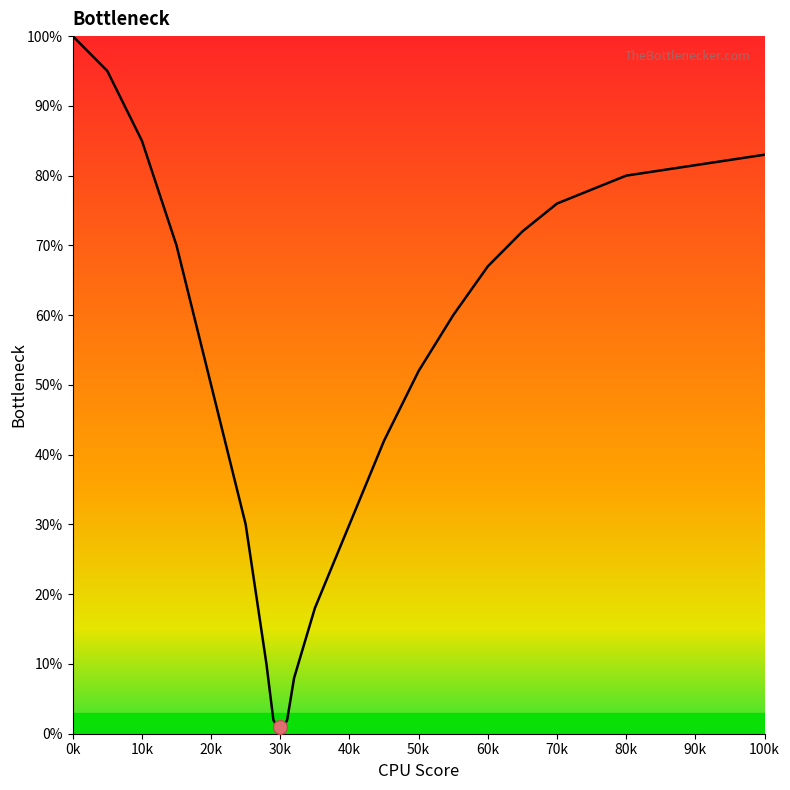

What is the greatest value displayed?

100